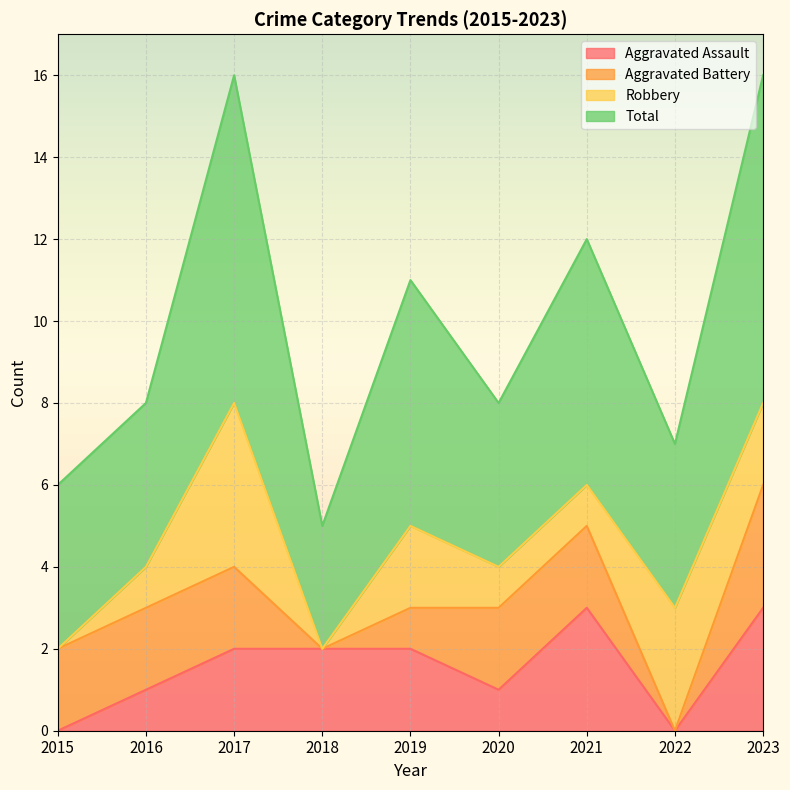

Count the number of categories in the chart.

9